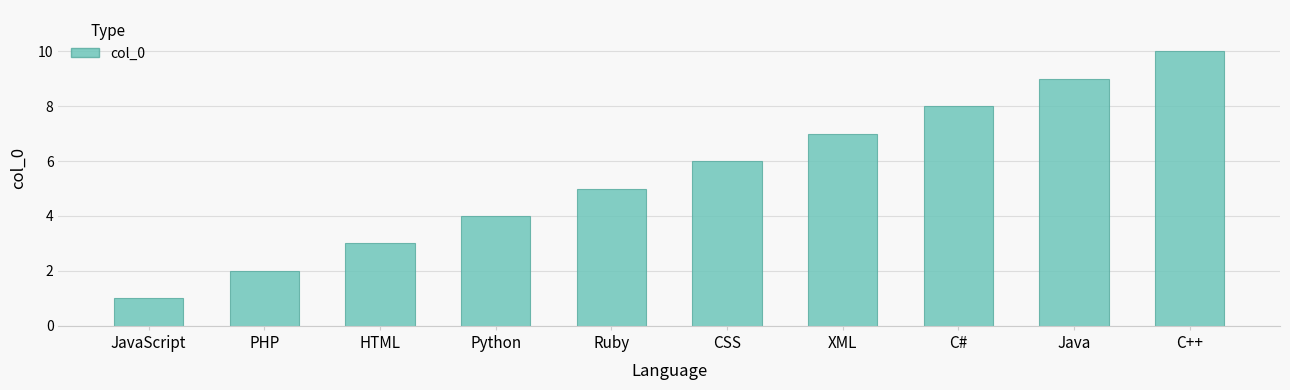

What is the value of the 9th bar from the left?

9